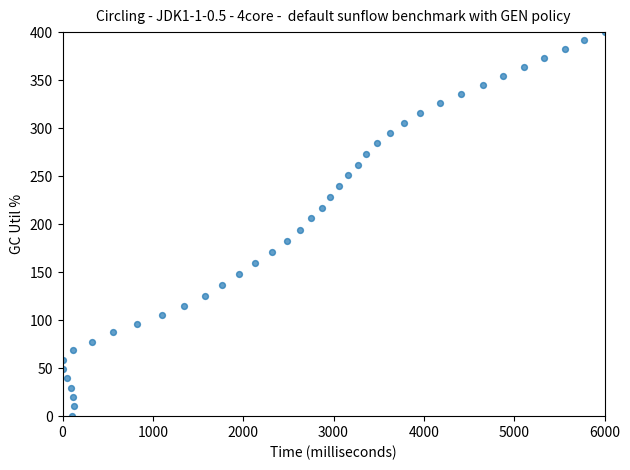

What is the range of Y values (max minus min)?

400.0